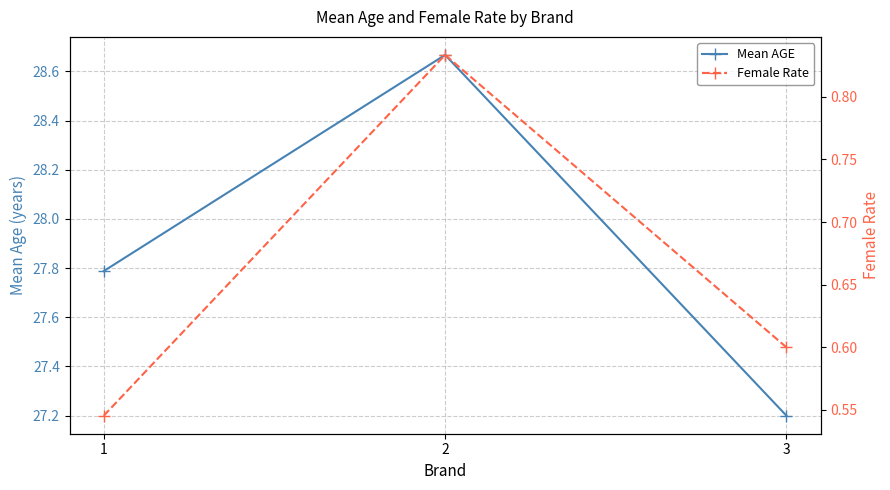

Reading left to right, what are all the values shown in this chart?

Mean AGE: 1=27.8	2=28.7	3=27.2
Female Rate: 1=0.5	2=0.8	3=0.6